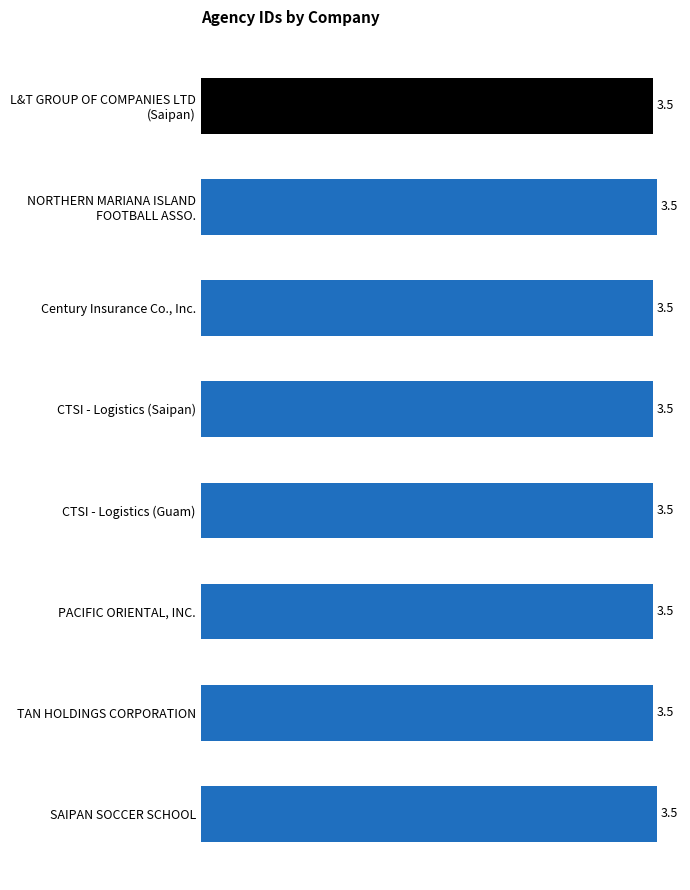

How many bars are there in total?

8